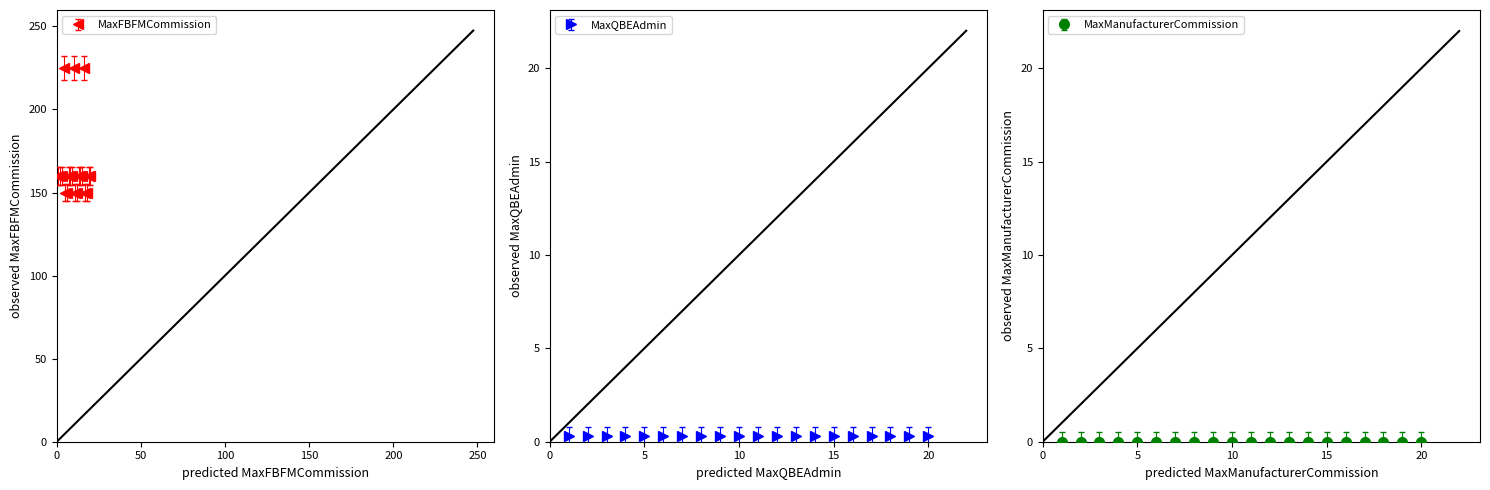

True or false: there are more than 0 points higher than both neighbors.

True